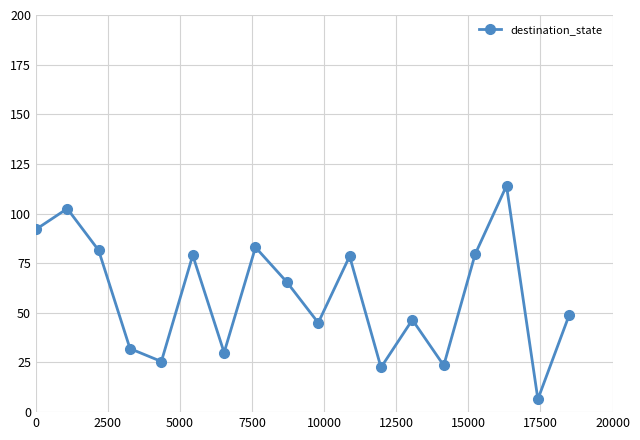

How many data points does each series have?

18